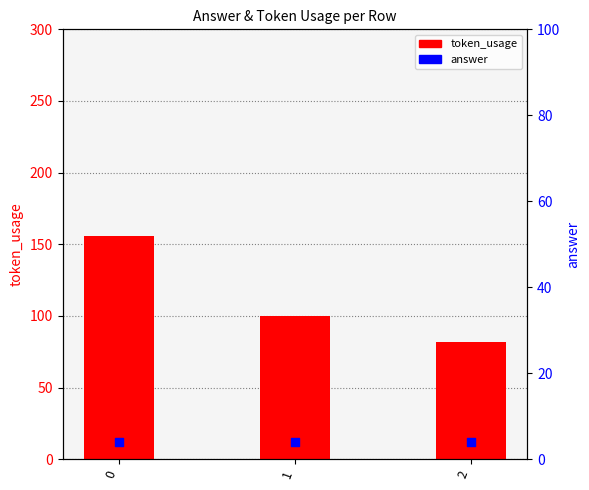

Which series reaches the maximum Y coordinate?

token_usage